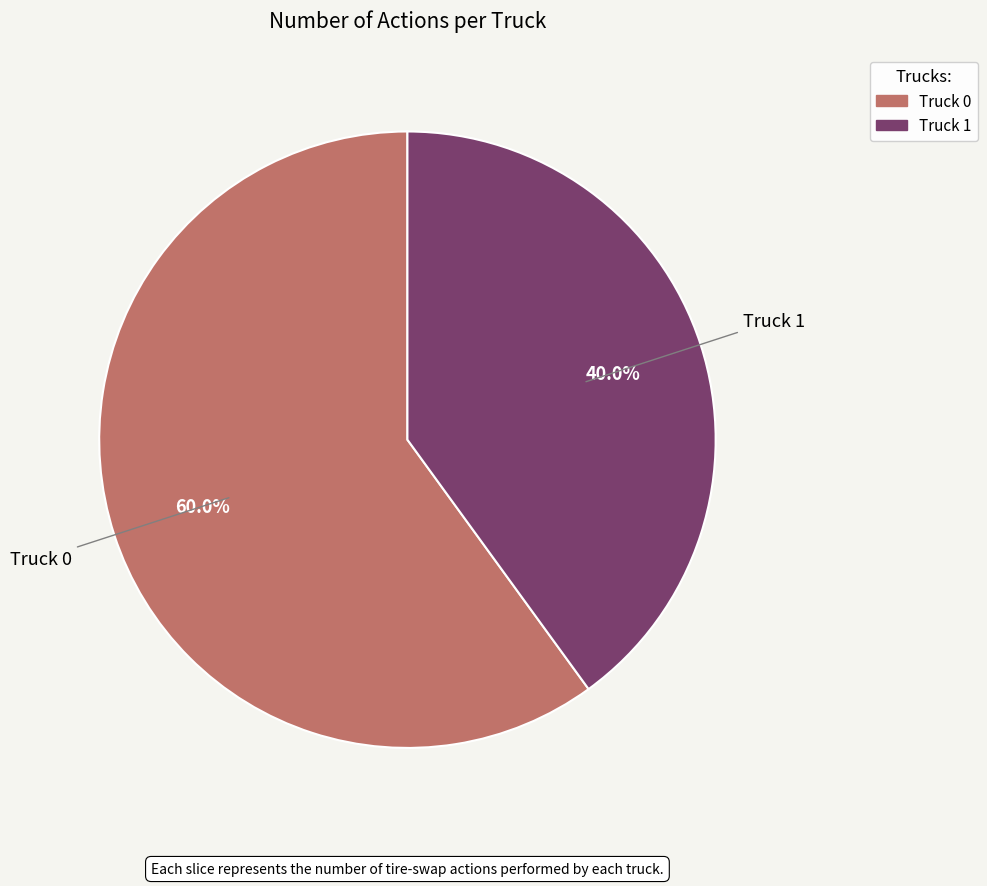

How many slices are in this pie chart?

2